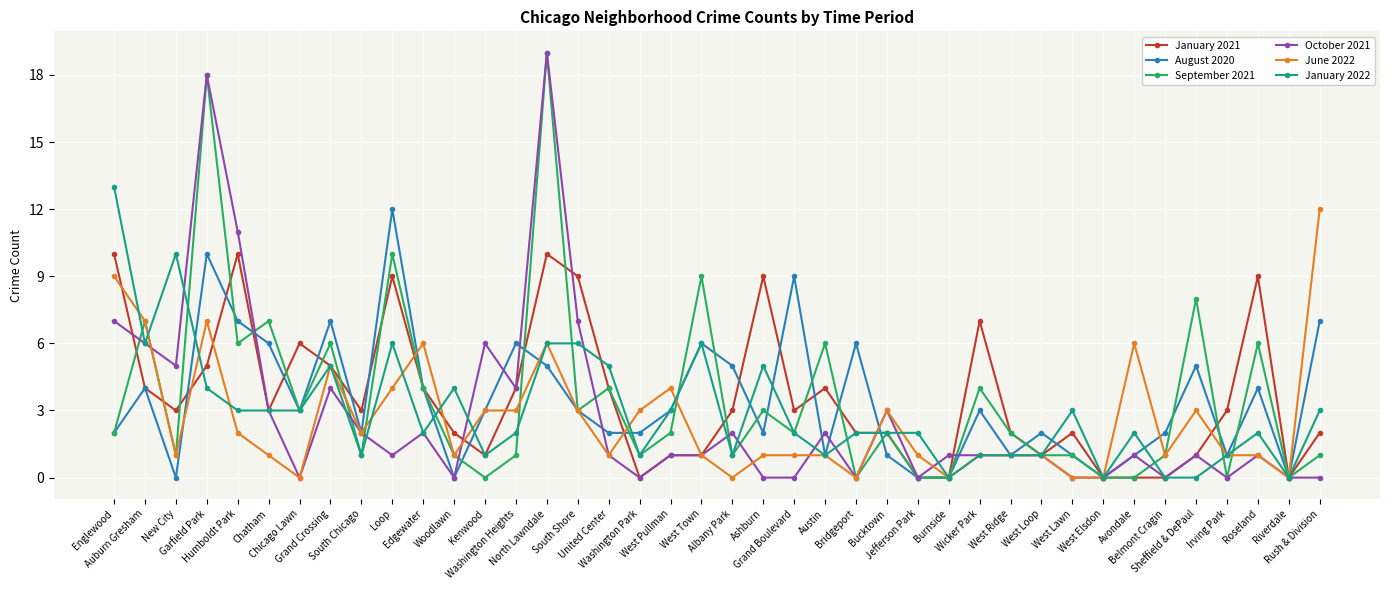

True or false: September 2021 has more than 0 interior local peaks.

True